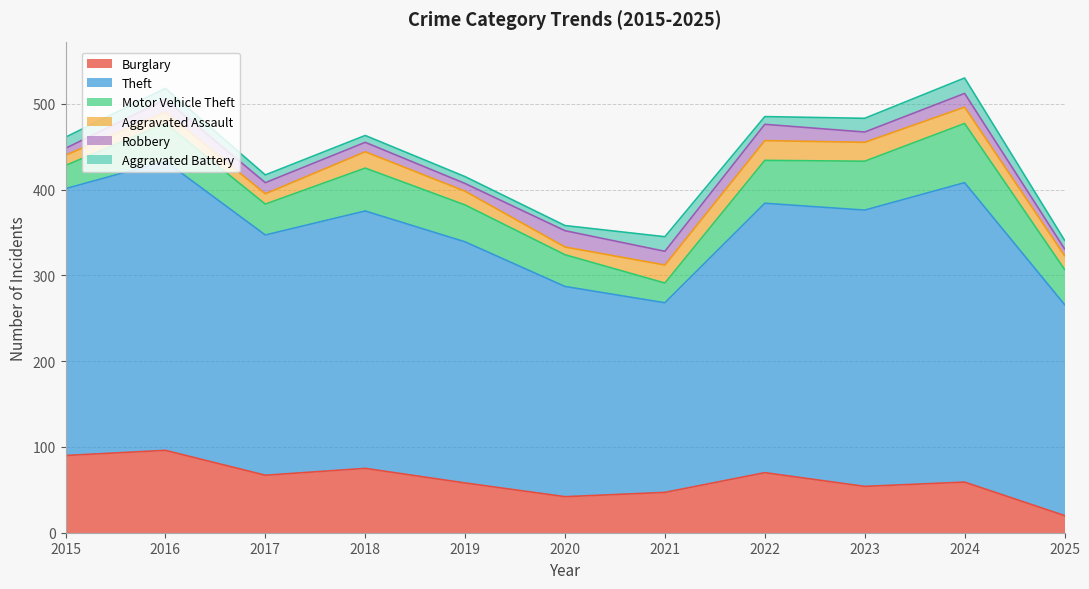

How many data points in Aggravated Battery are above 10?

5